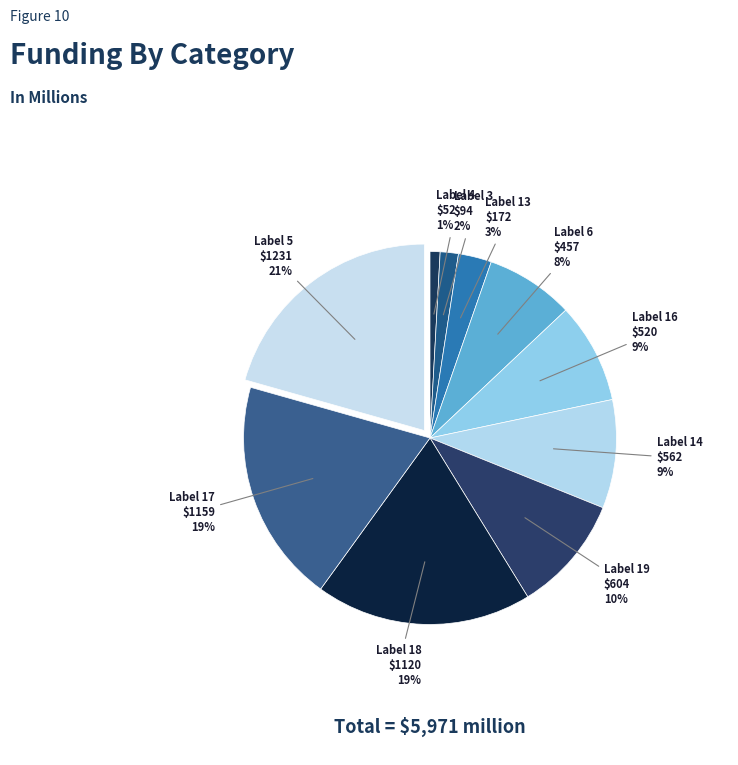

Rank the categories by value from highest to lowest.

5, 17, 18, 19, 14, 16, 6, 13, 3, 4